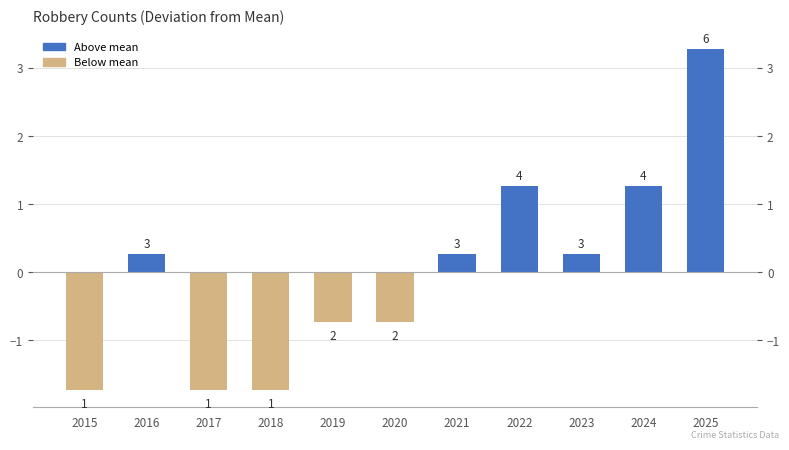

True or false: the data shows 0.3 at 2021.

True